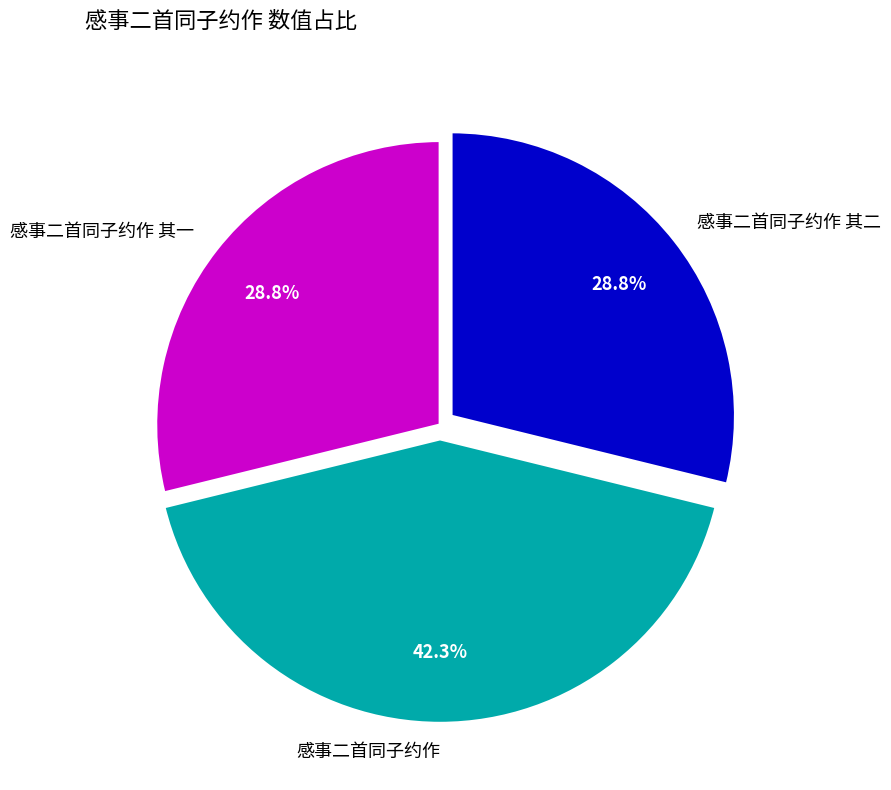

How much of the chart is everything except 感事二首同子约作?

57.7%